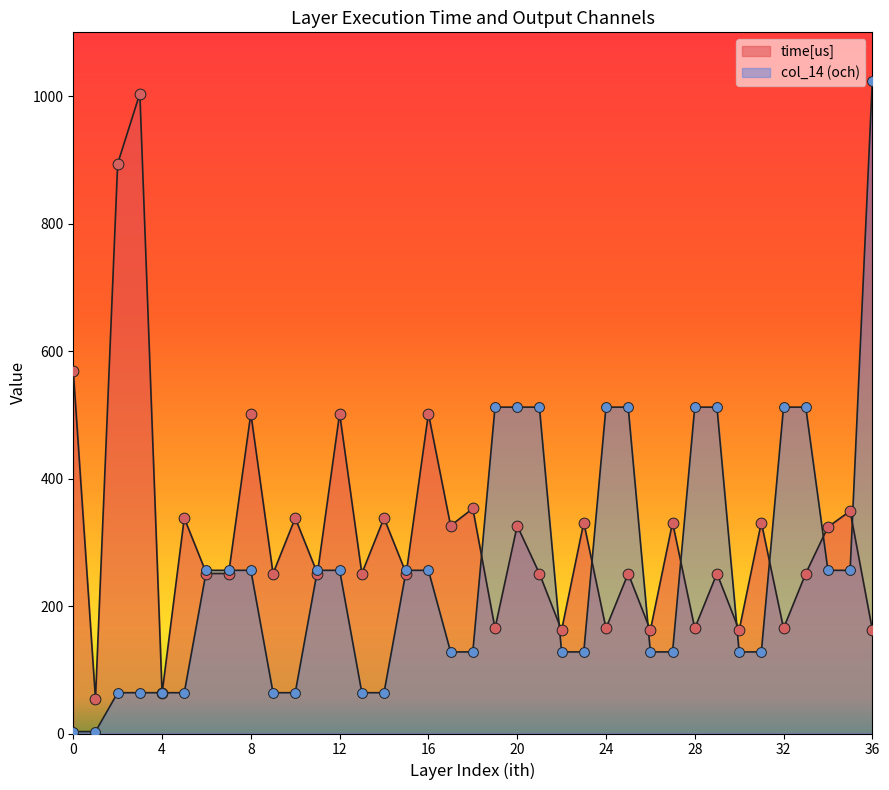

Which series has the largest total across all categories?

time[us]